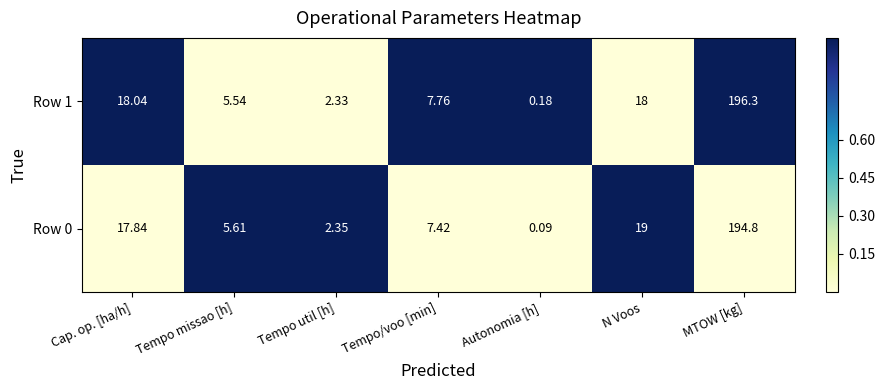

What is the maximum value shown in the chart?

196.3